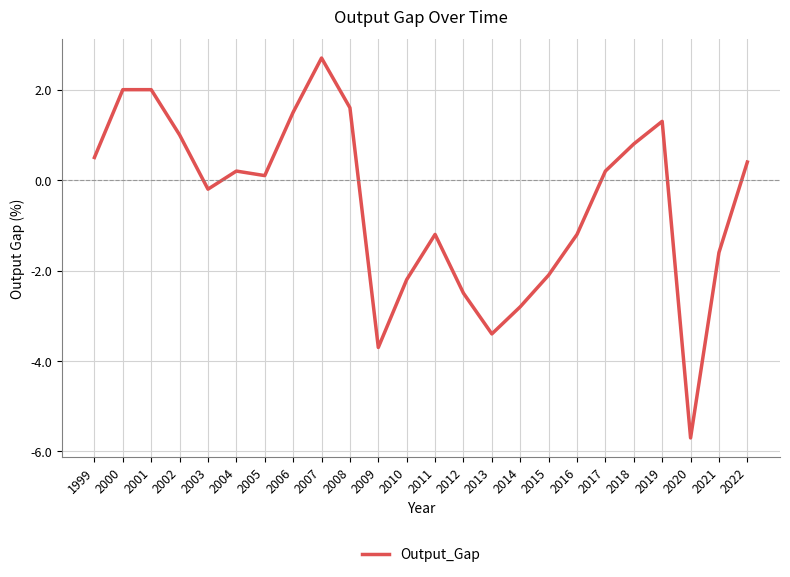

What is the approximate value at 2018?

0.8